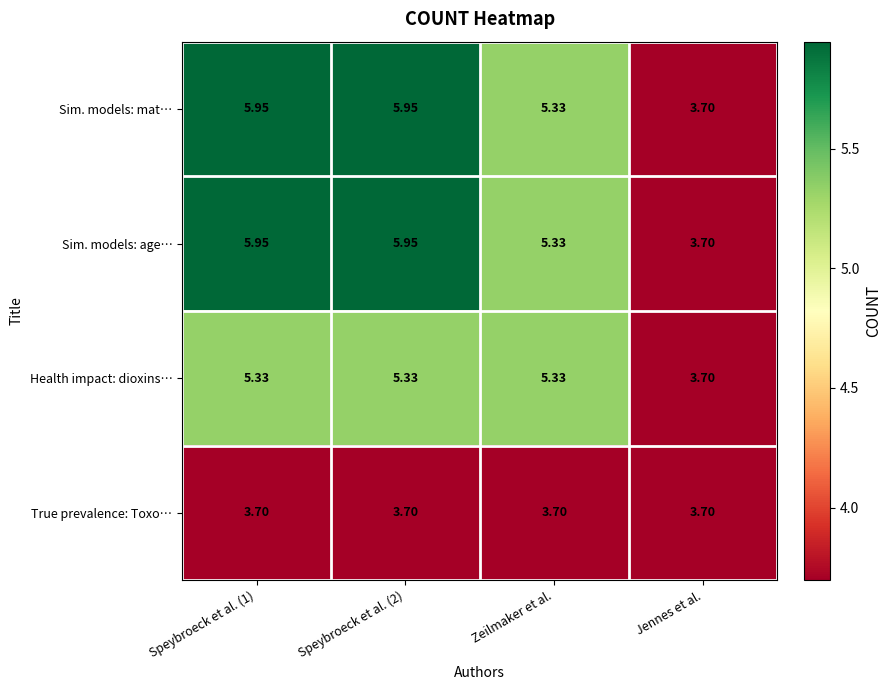

Is the value of Sim. models: mat… at Speybroeck et al. (1) greater than the value of Health impact: dioxins… at Jennes et al.?

Yes